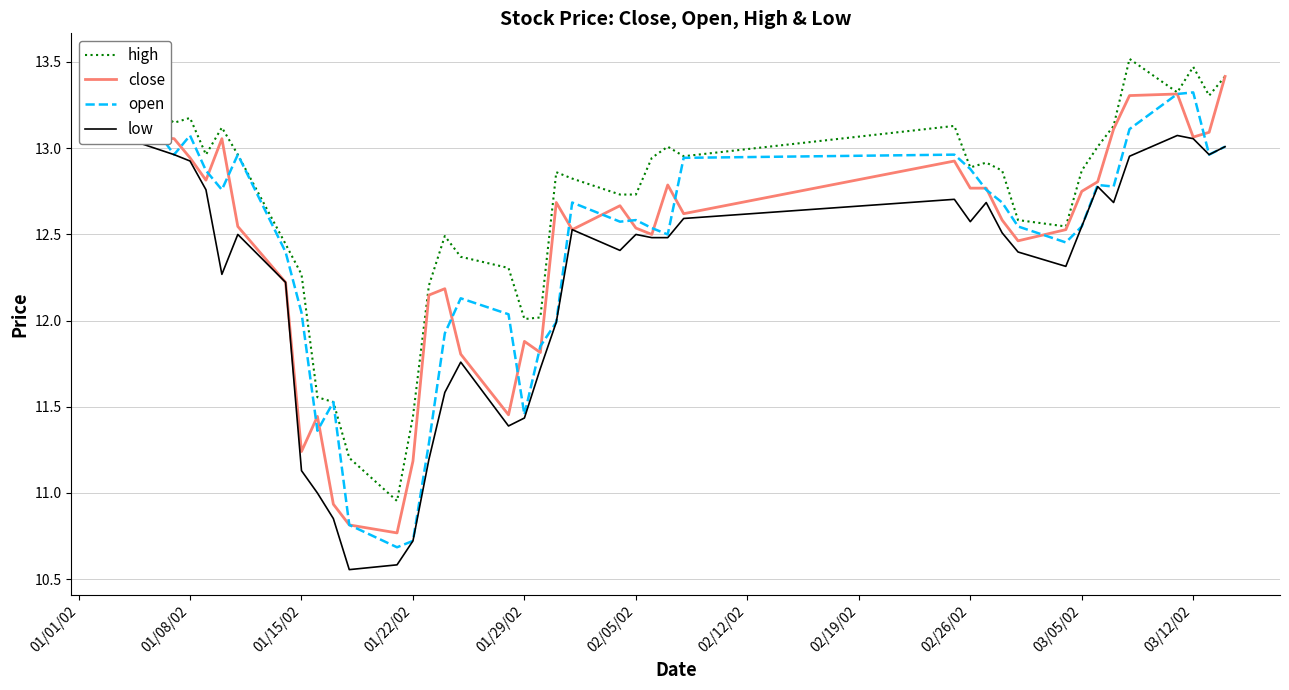

The high series shows 12.0 at 01/29/02. True or false?

True